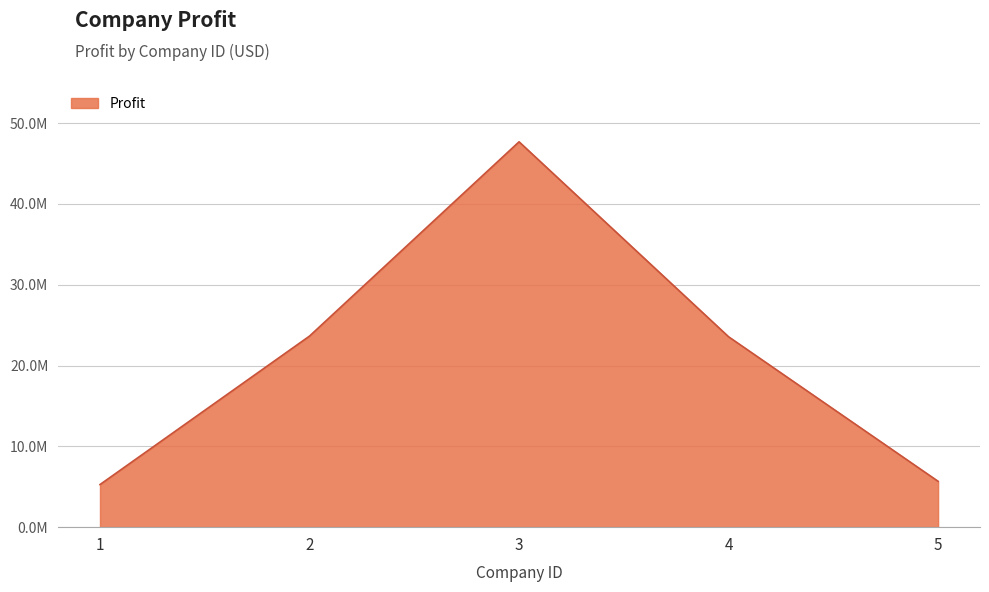

What is the smallest value displayed?

5274553